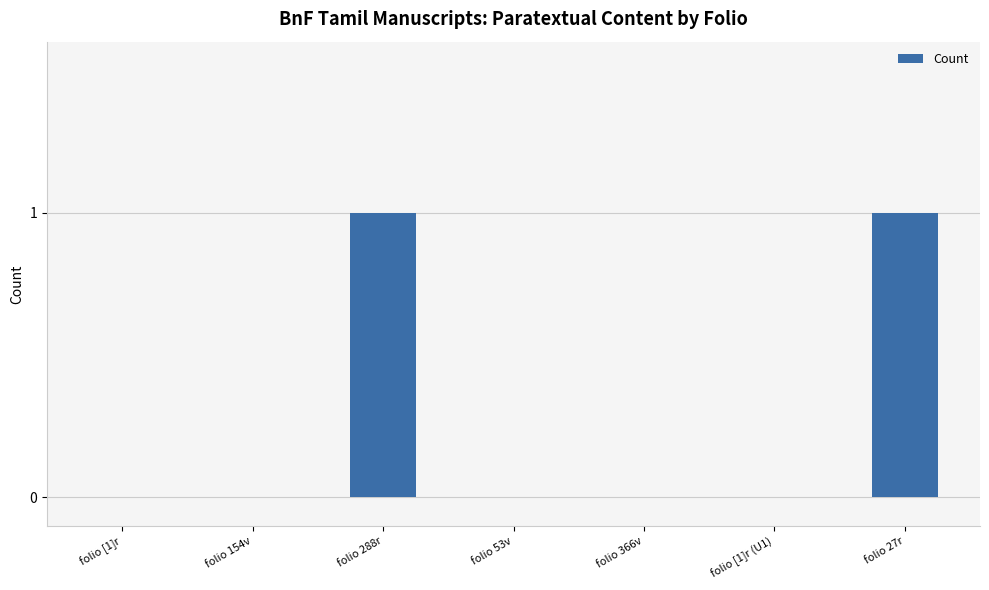

Reading left to right, transcribe all the data shown in this chart.

0	0	1	0	0	0	1